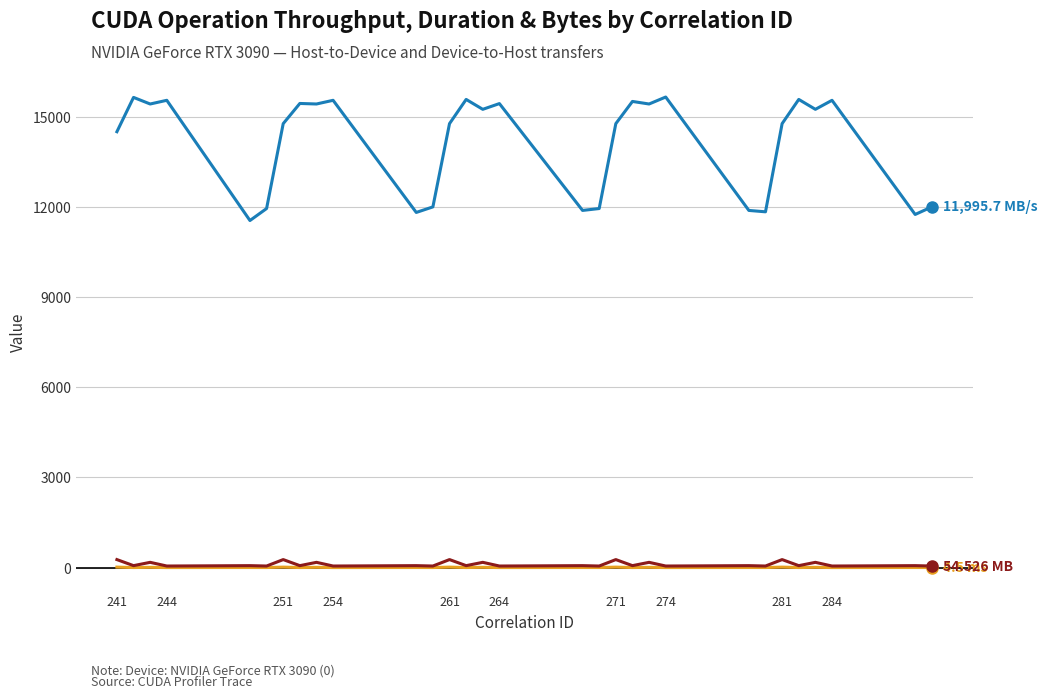

The value of Duration (ms) at 264 is 1.6. True or false?

False